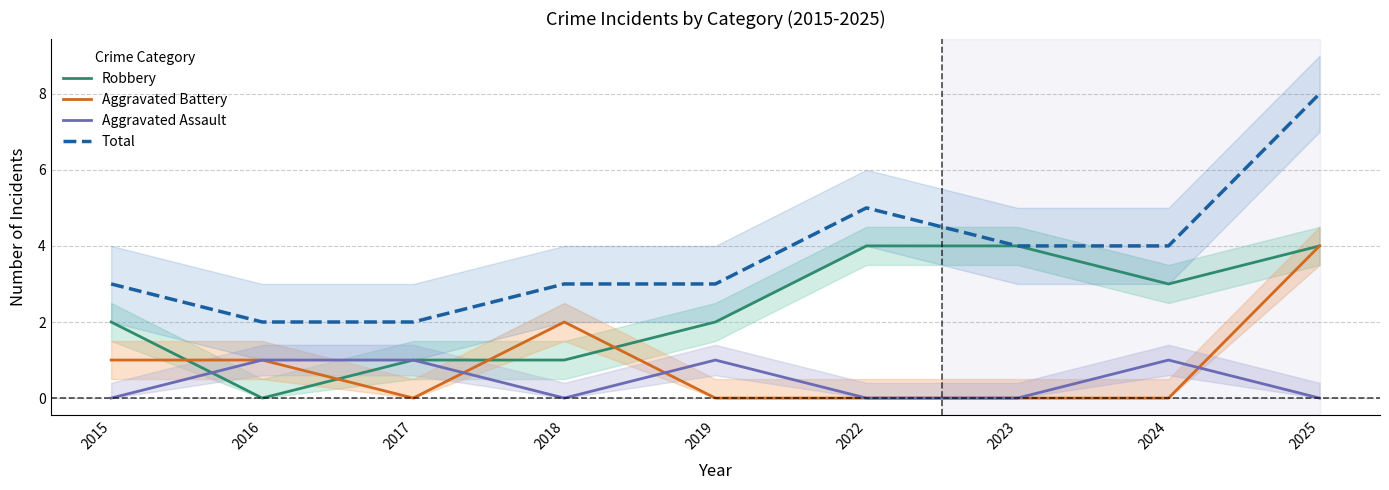

At which label does Total reach its minimum?

2016